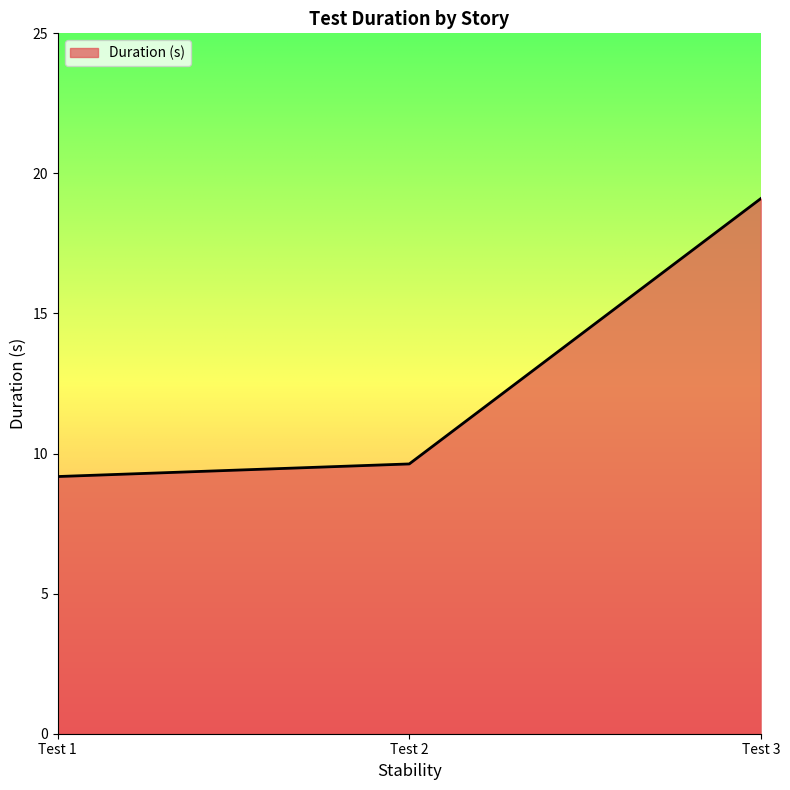

Approximately how many times larger is the value at Test 1 compared to Test 2?

1.0